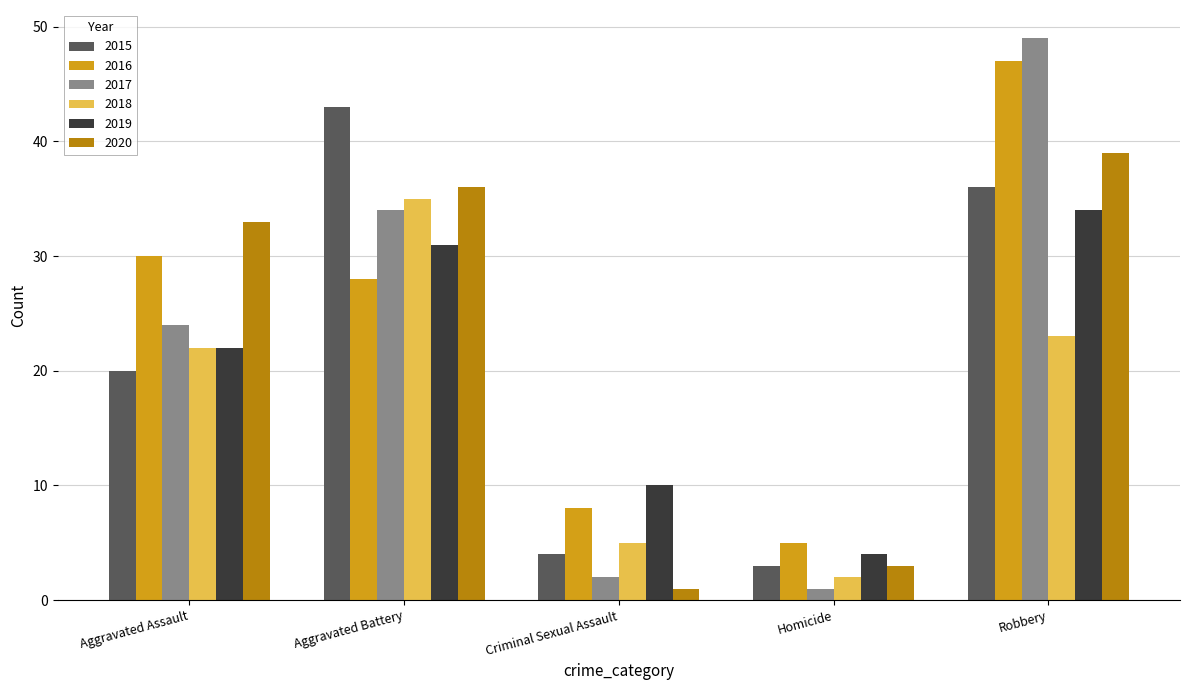

Which series has the largest range (max minus min)?

2017